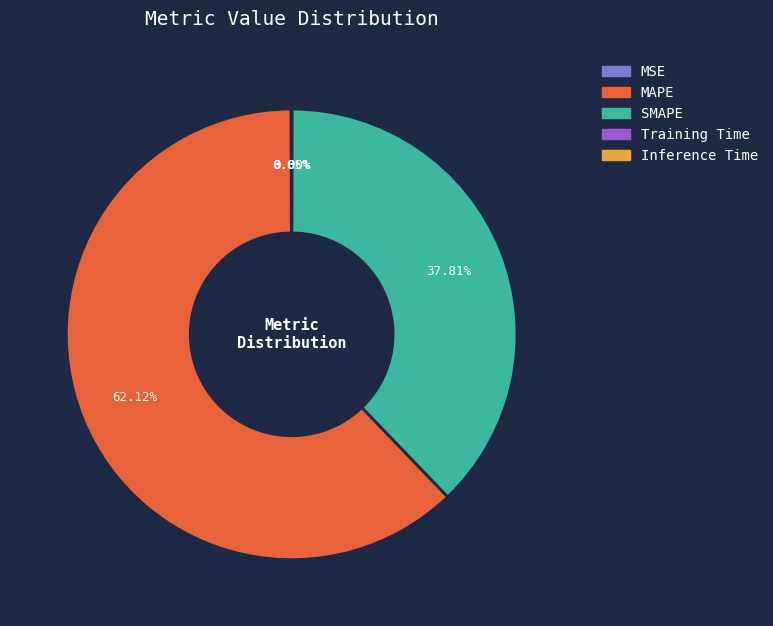

Does MAPE represent more than half of the total?

Yes